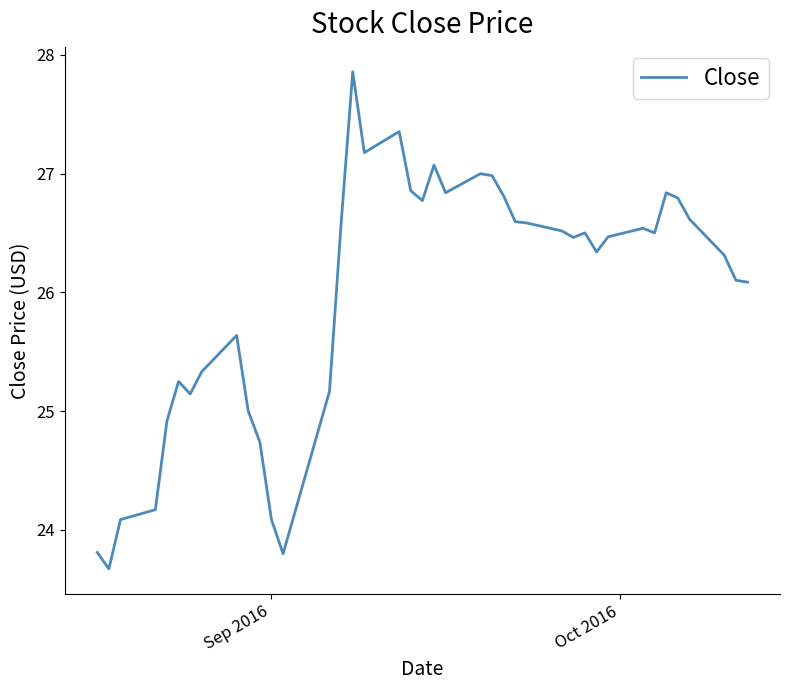

How many series are shown in this chart?

1